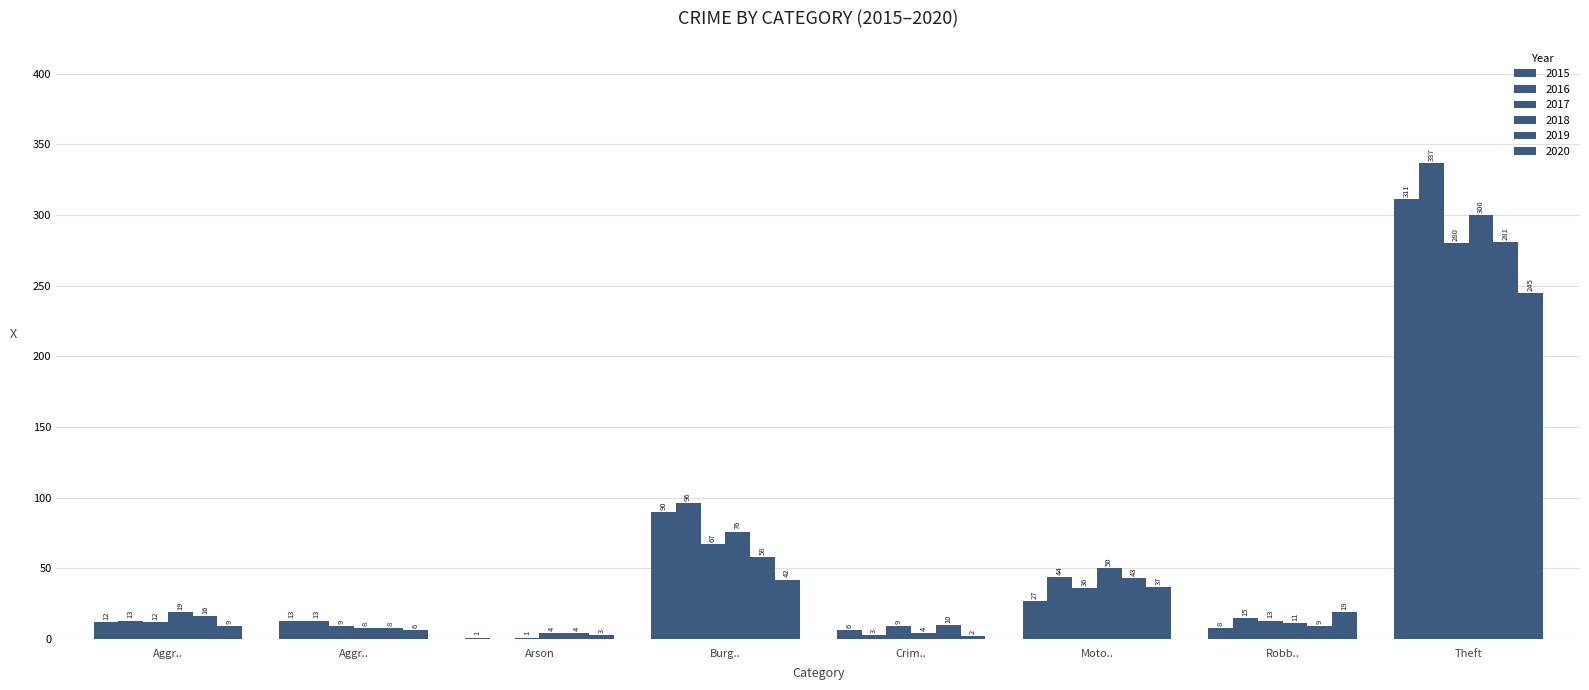

Count the number of data series in this chart.

6